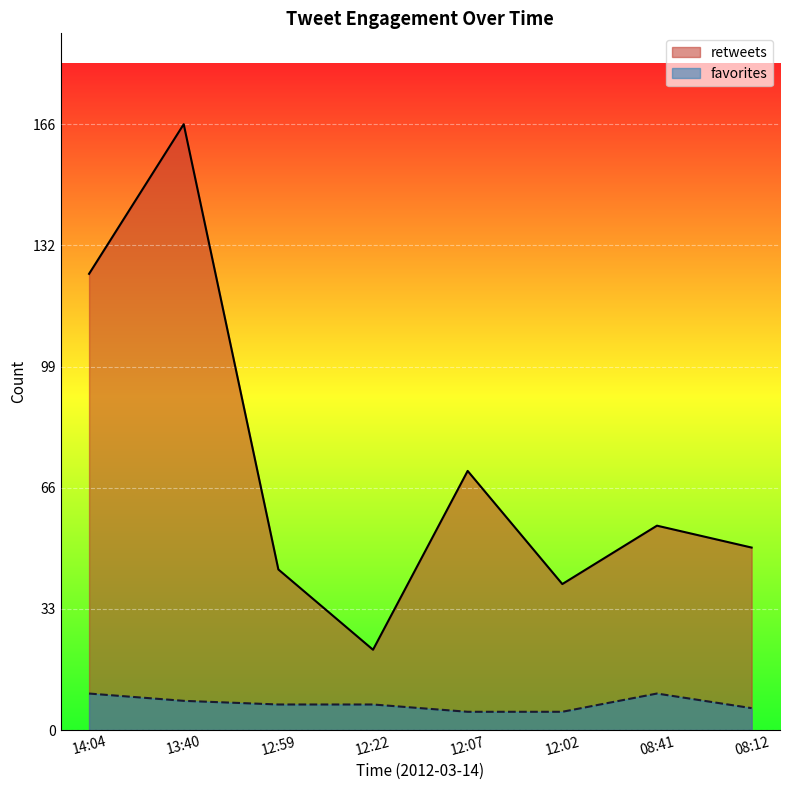

At which category does favorites reach its first local peak?

08:41